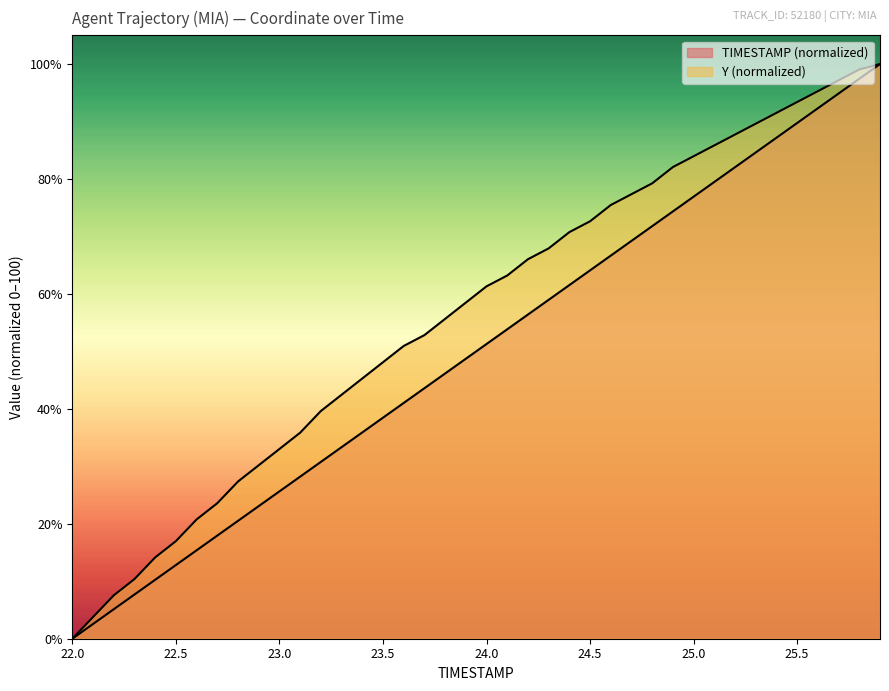

Which label corresponds to the smallest value in the chart?

22.0